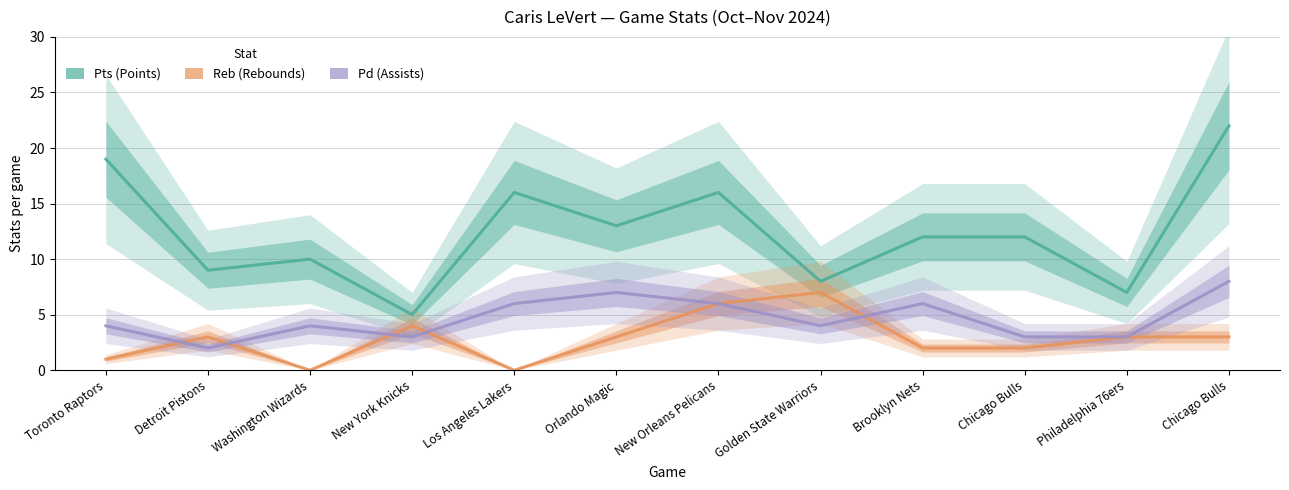

Which category has the highest value in the Pts series?

Chicago Bulls